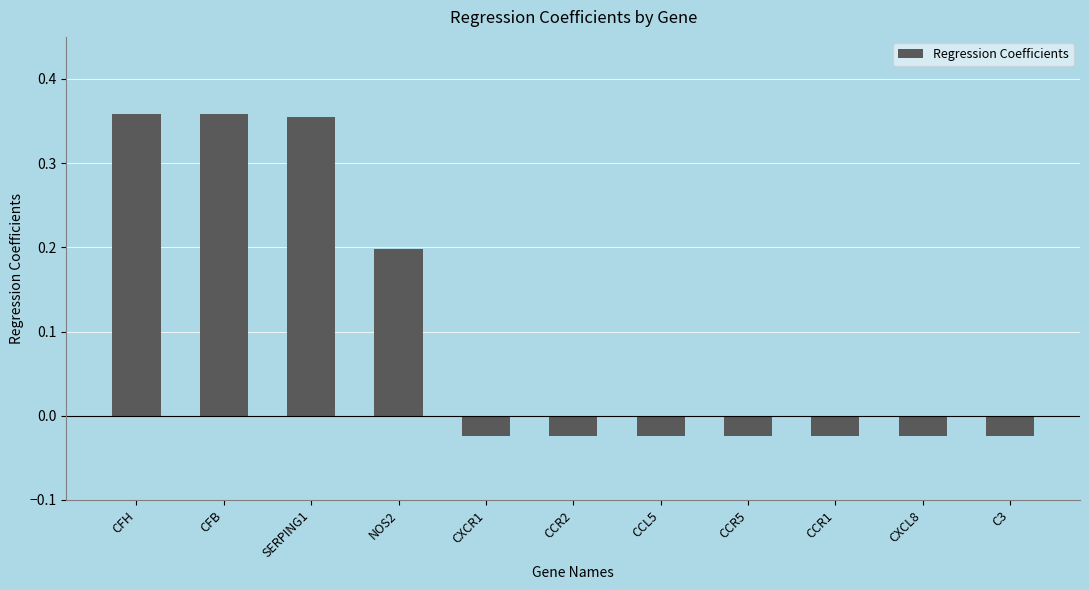

What is the average value?

0.1